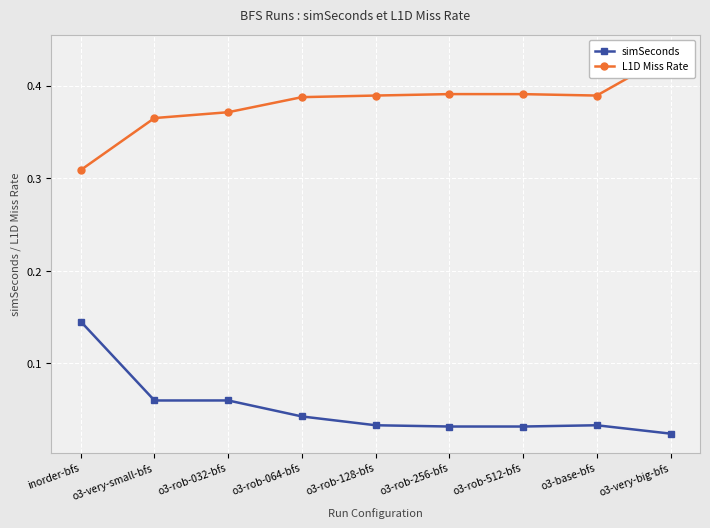

What is the label of the 6th point from the right?

o3-rob-064-bfs